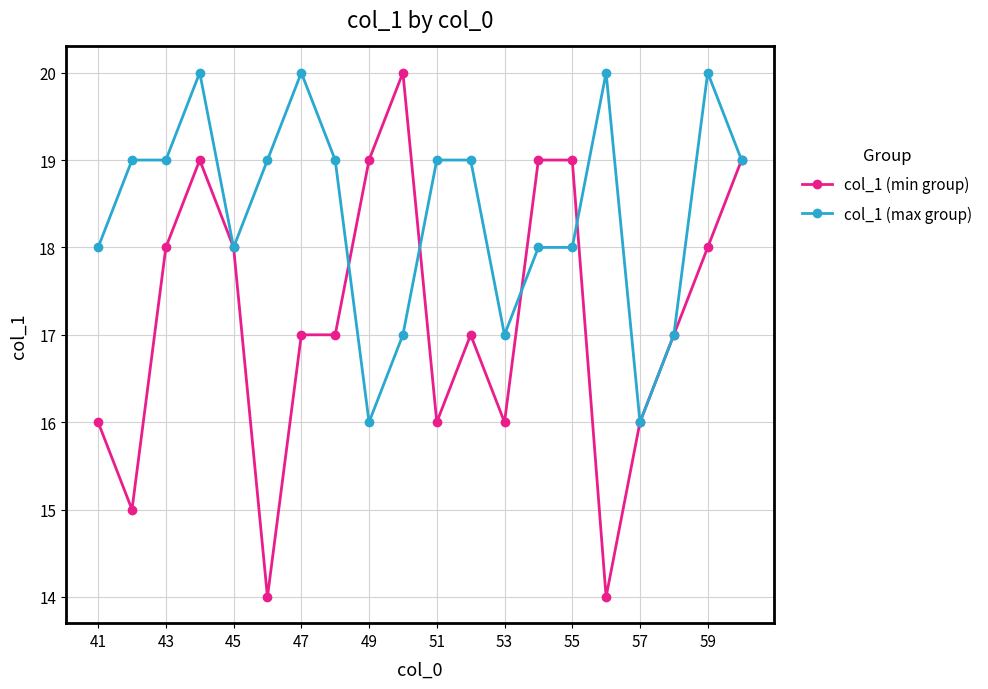

Which series has the largest total across all categories?

col_1 (max group)